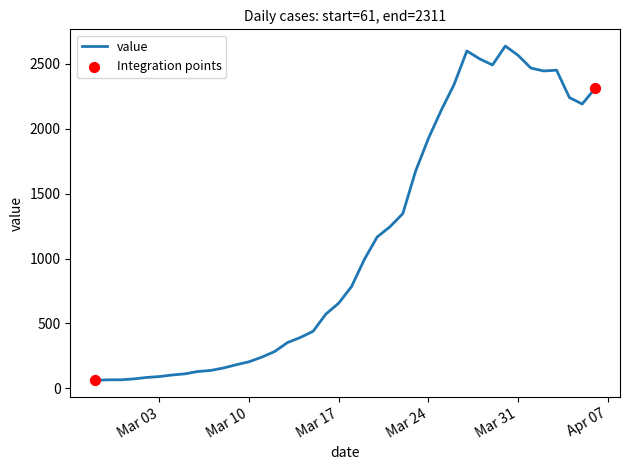

What is the greatest value displayed?

2638